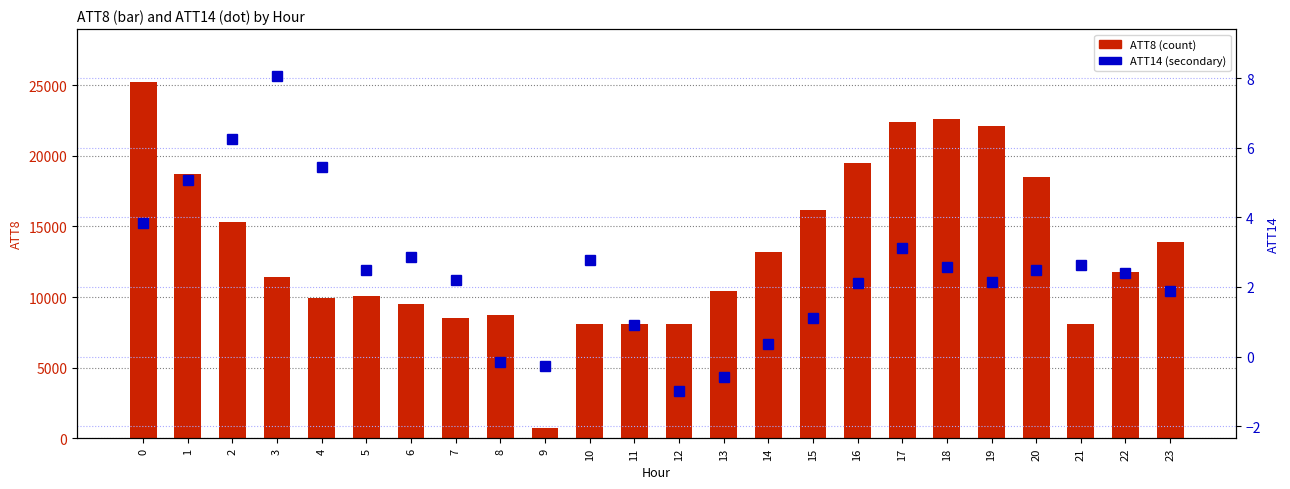

How many data points in ATT8 are above 11800?

11